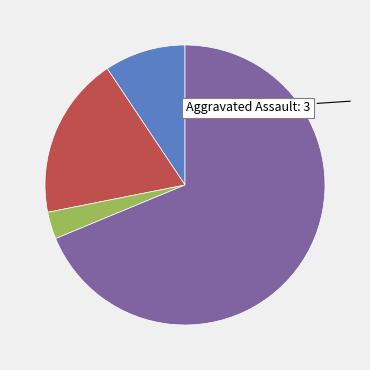

How many segments does this pie chart have?

4